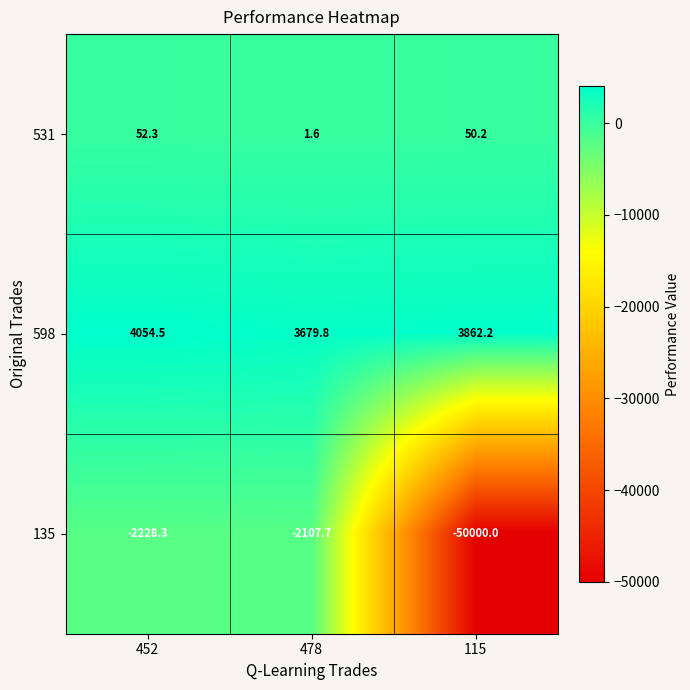

What is the lowest value of the 598 series?

3679.8